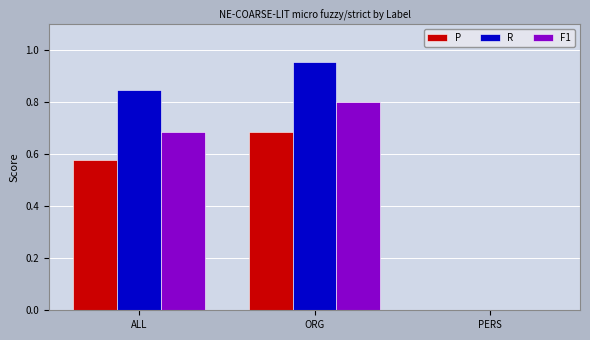

Which series has the largest total across all categories?

R